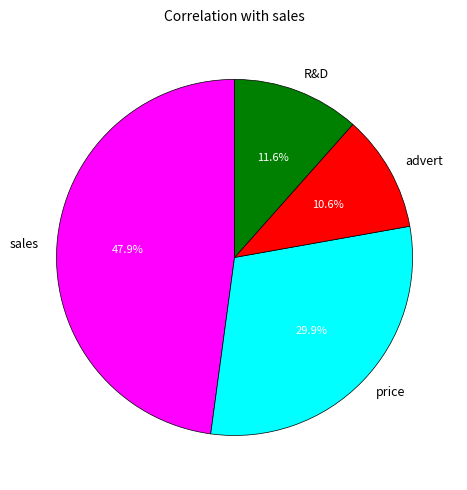

To the nearest percent, what is the average slice percentage?

25%